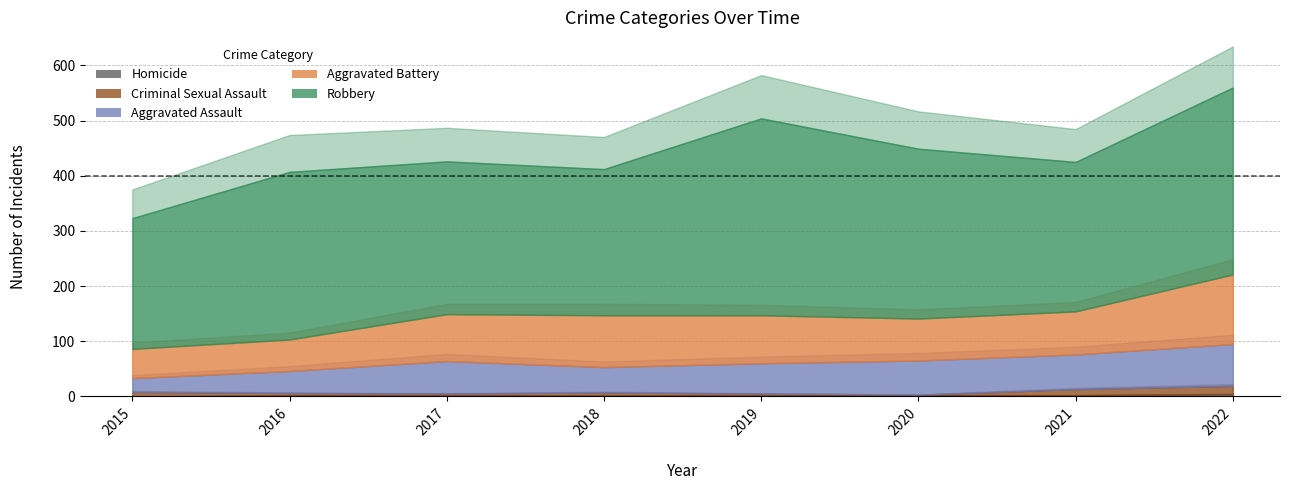

Which category has the highest value in the Robbery series?

2019